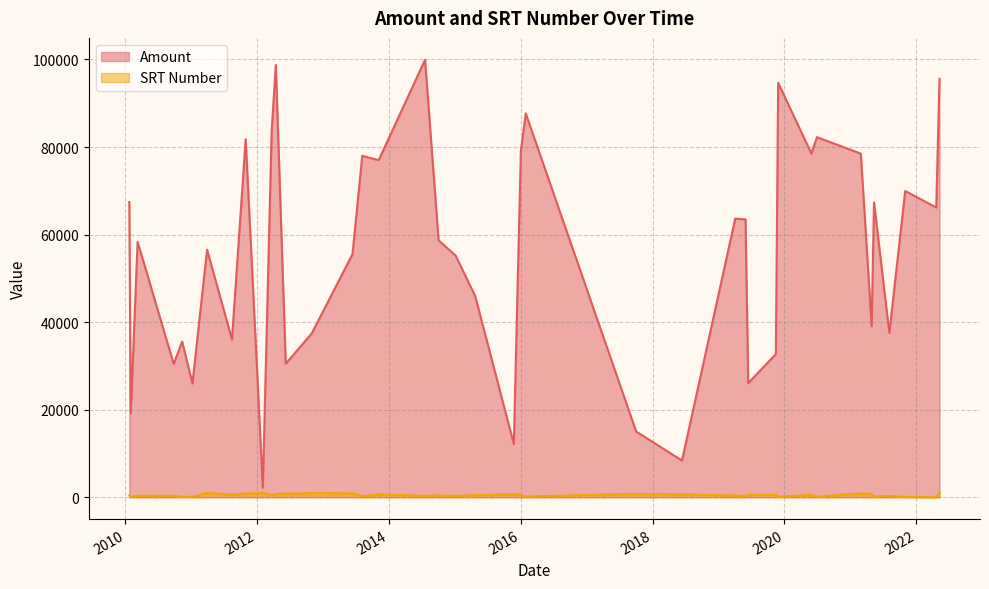

How many values in the Amount series are below 58681?

20